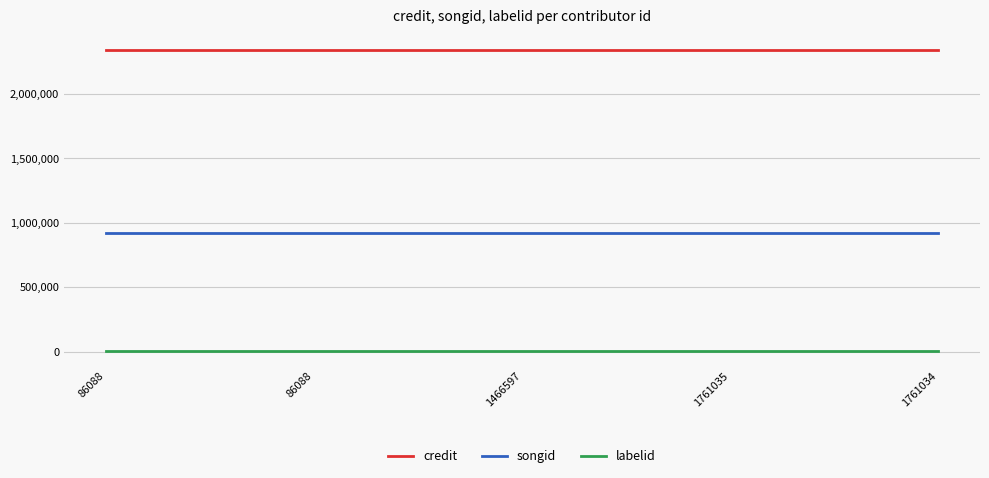

The value of songid at 1466597 is 921455. True or false?

True